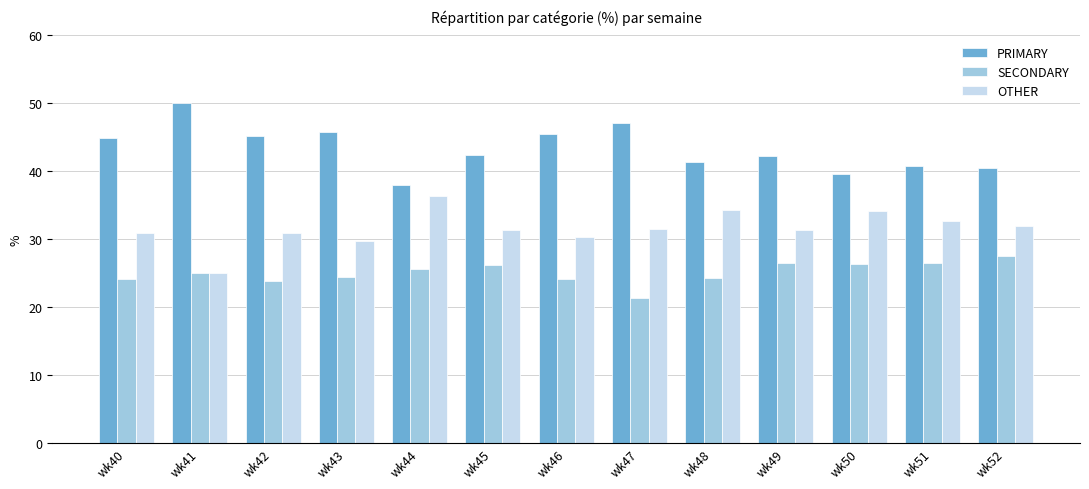

Rank the series by their maximum value, from lowest to highest.

SECONDARY, OTHER, PRIMARY